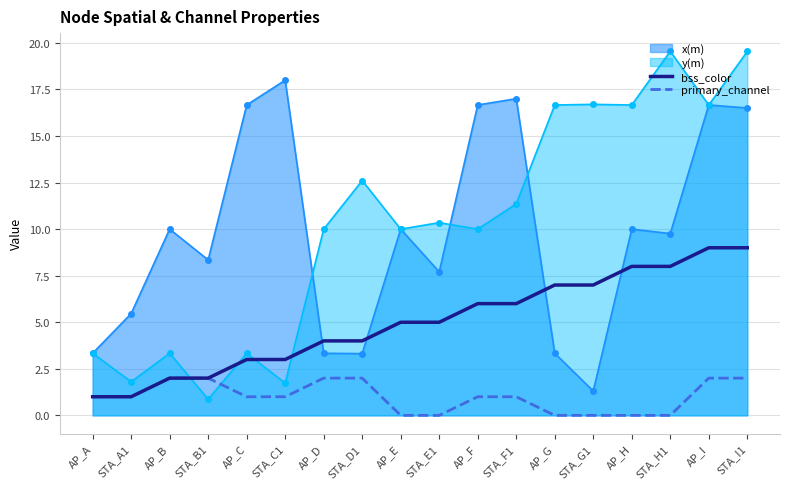

What is the label of the 12th point from the left?

STA_F1